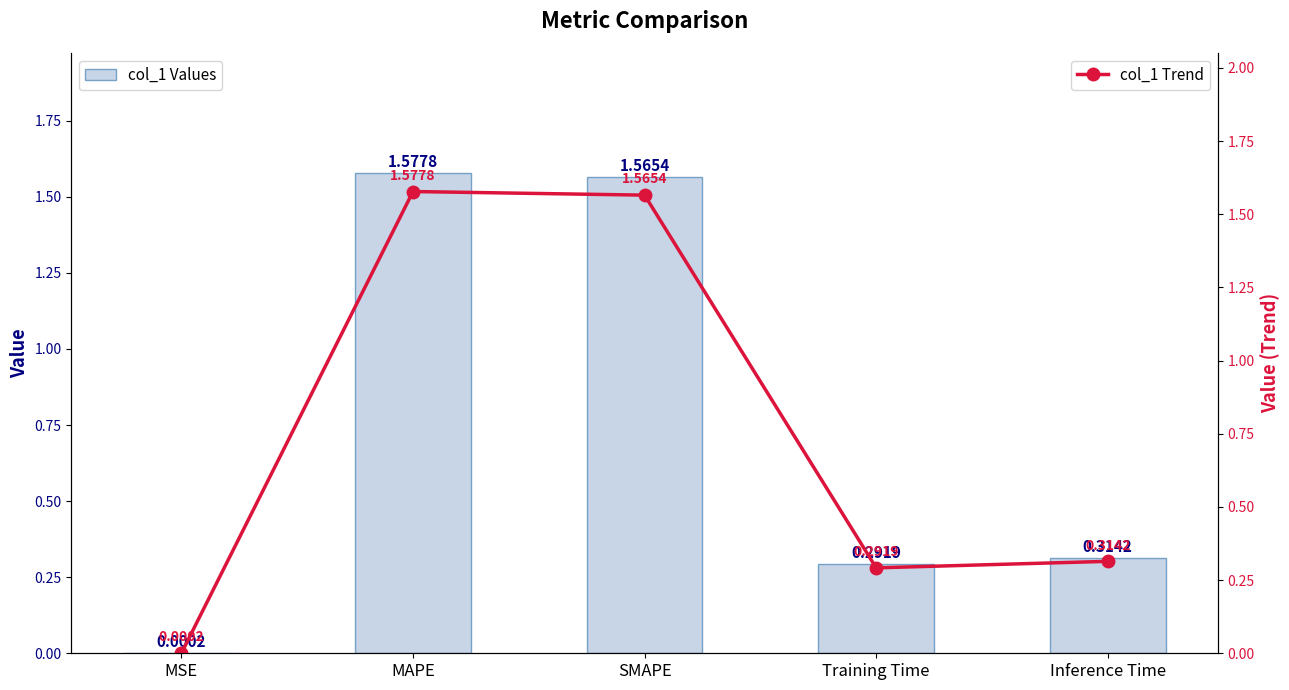

Reading left to right, list all the values displayed in this chart.

col_1 Values: 0.0	1.6	1.6	0.3	0.3
col_1 Trend: 0.0	1.6	1.6	0.3	0.3